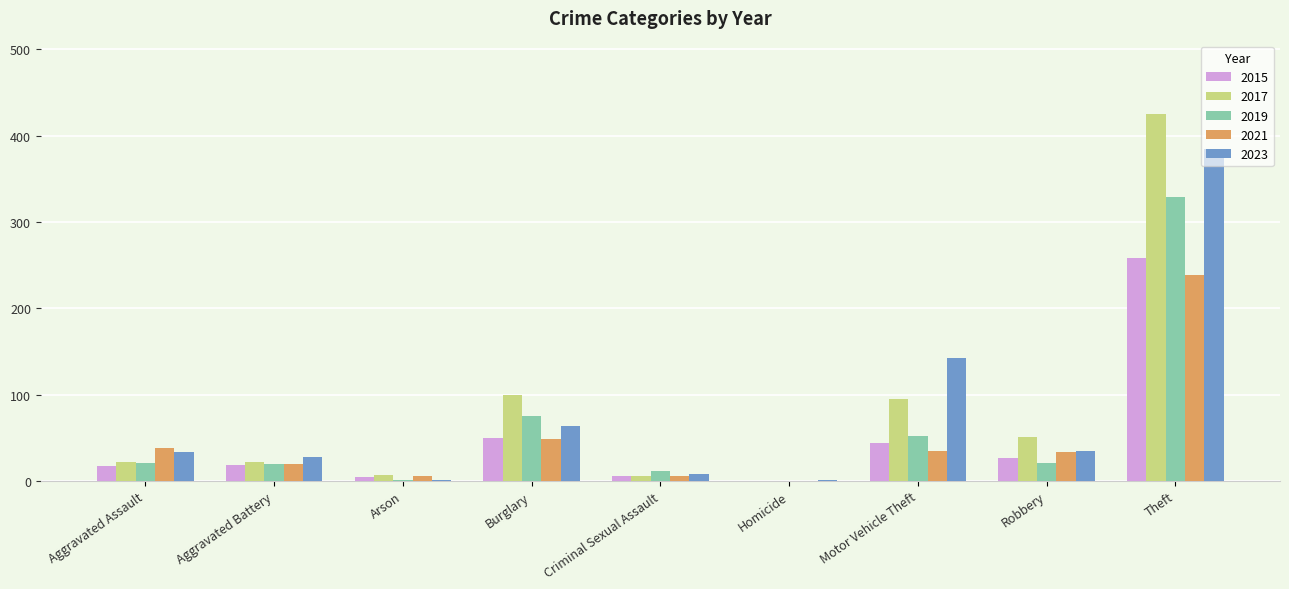

At which category is the sum across all series the highest?

Theft